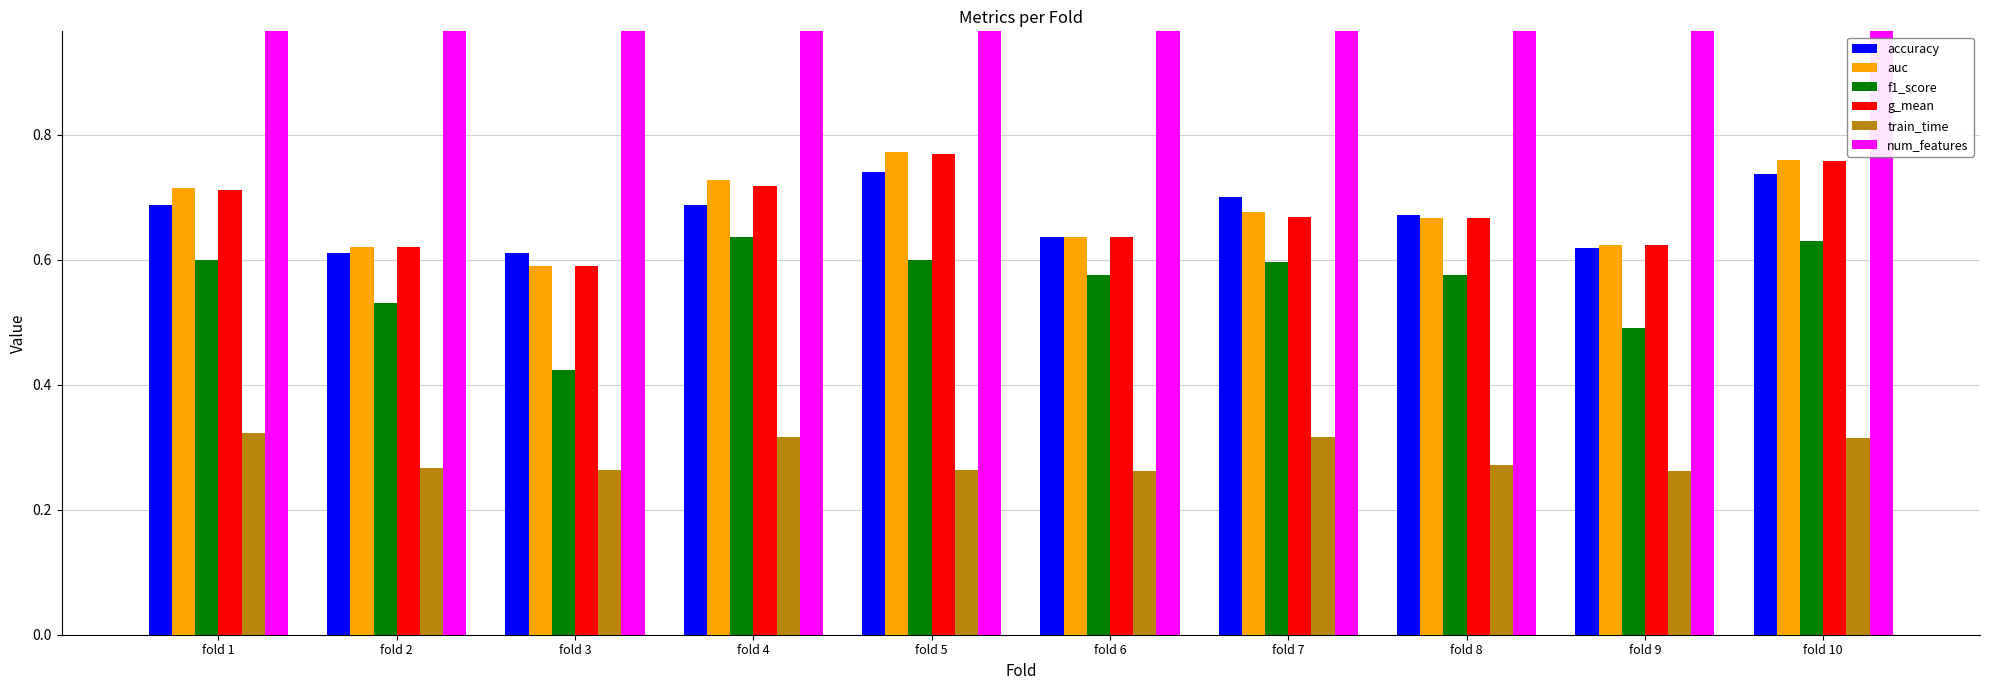

Rank the series at fold 10 from lowest to highest value.

train_time, f1_score, accuracy, g_mean, auc, num_features